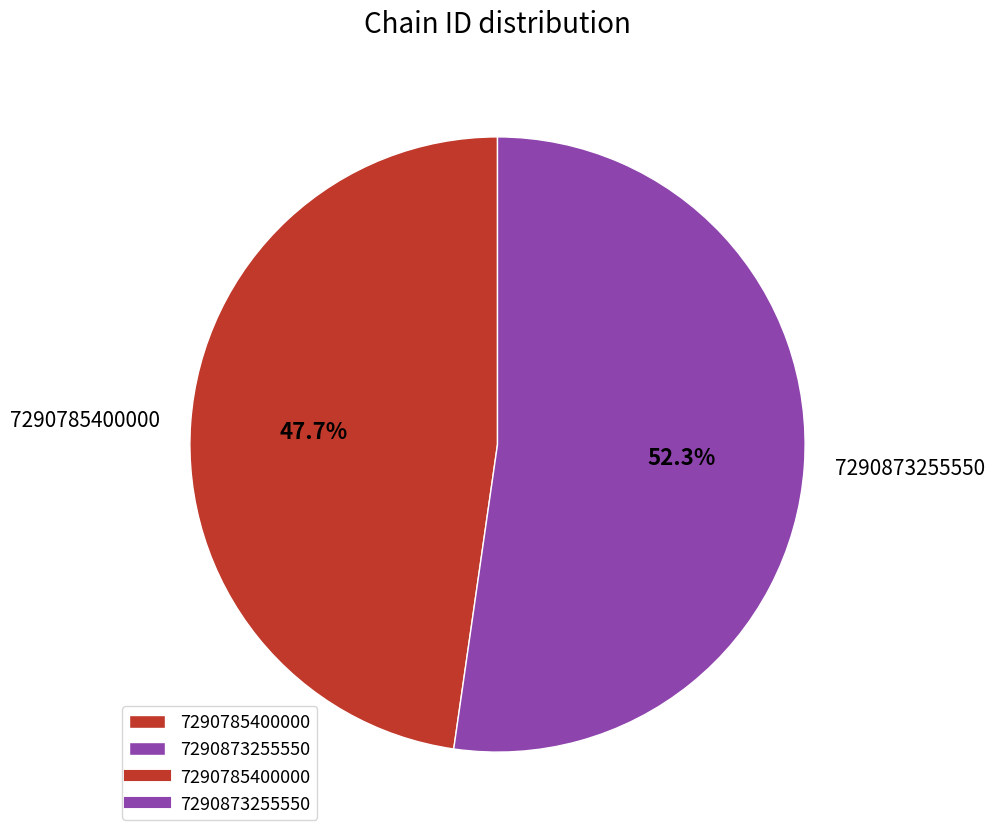

Is there a majority slice in this chart?

Yes